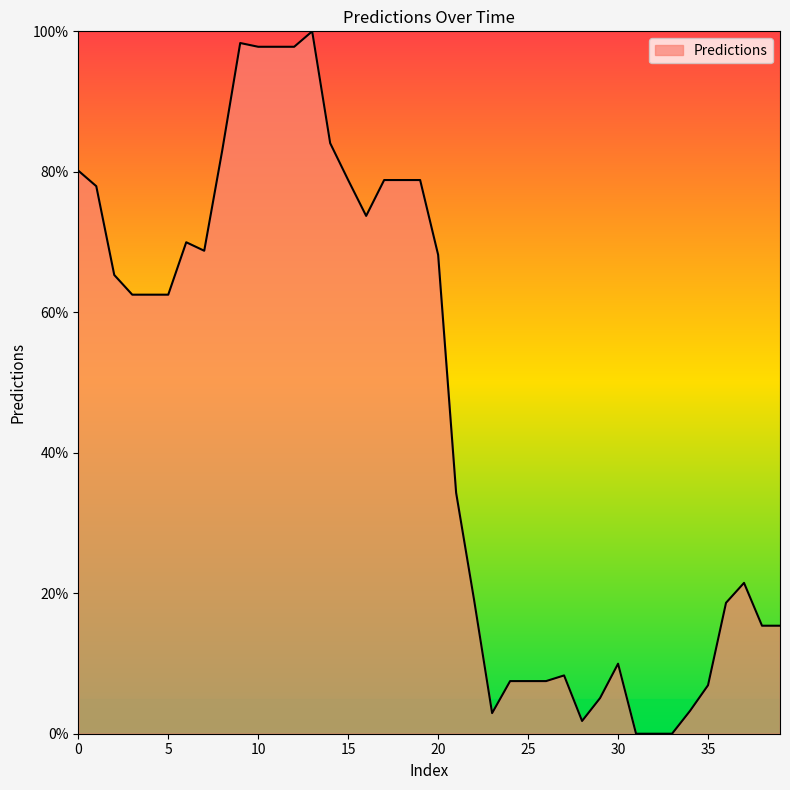

What is the maximum value shown in the chart?

100.0